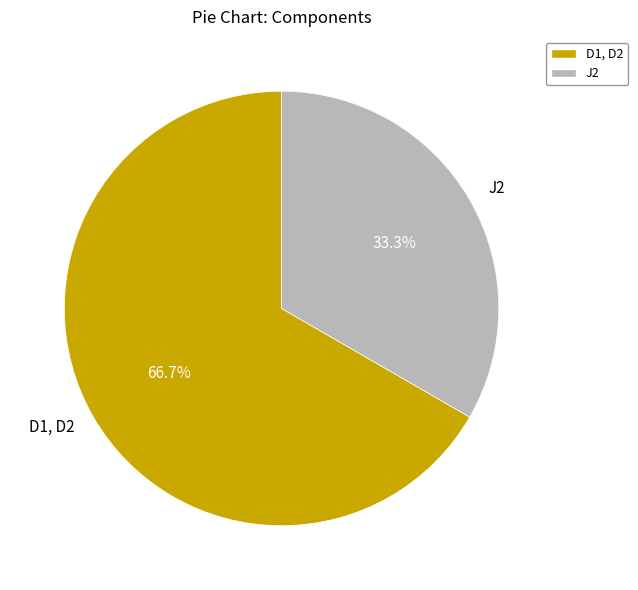

Count the number of slices in the pie.

2